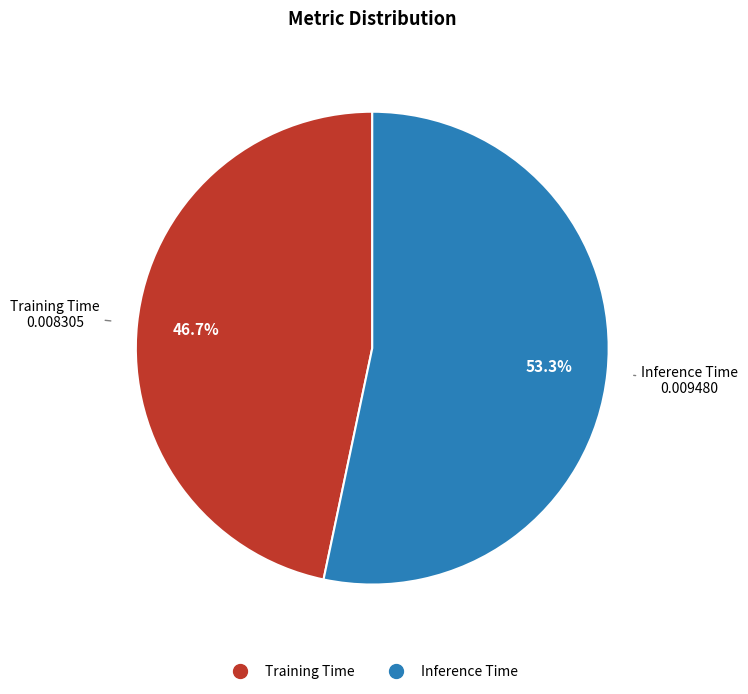

What percentage is the Training Time slice, to the nearest percent?

47%